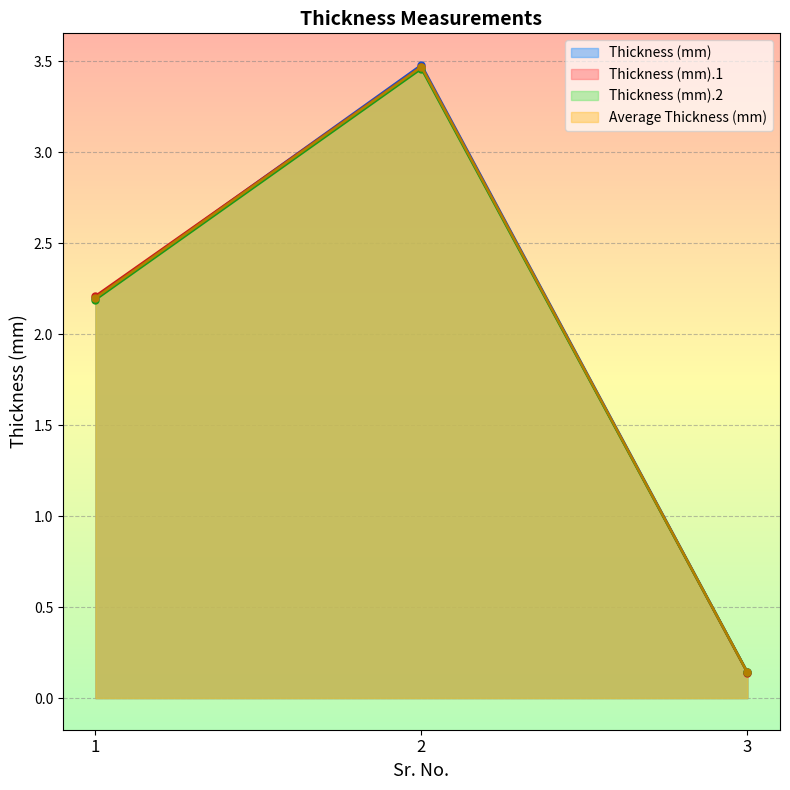

What is the lowest value of the Thickness (mm) series?

0.1